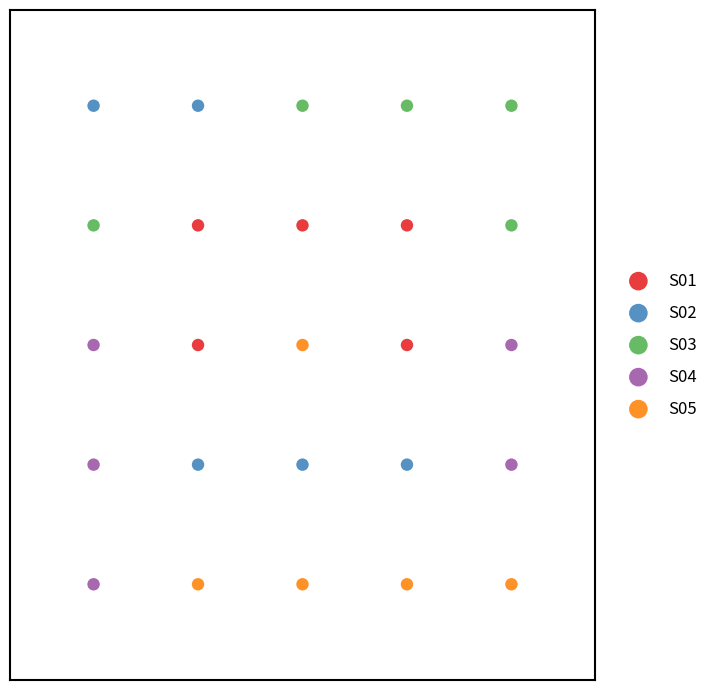

What are all the series names shown in the legend?

S01, S02, S03, S04, S05